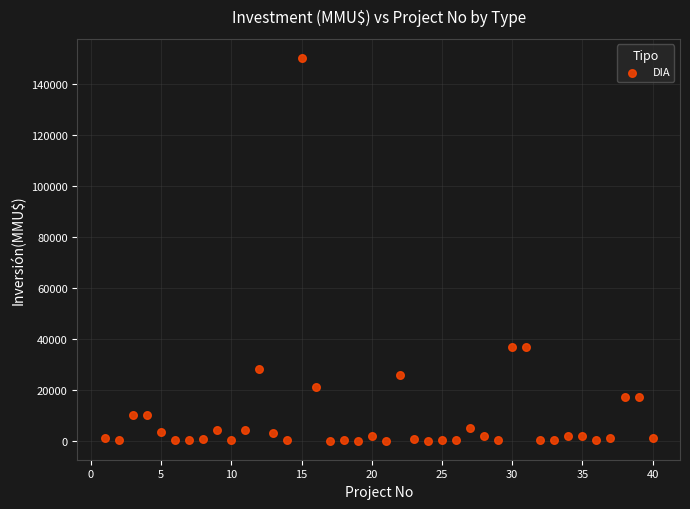

What is the range of Y values (max minus min)?

149963